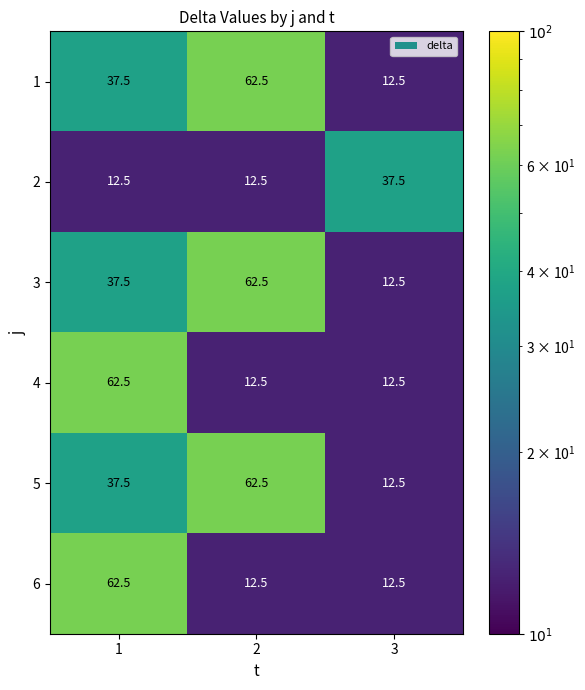

Reading right to left, transcribe all the data shown in this chart.

1: 3=12.5	2=62.5	1=37.5
2: 3=37.5	2=12.5	1=12.5
3: 3=12.5	2=62.5	1=37.5
4: 3=12.5	2=12.5	1=62.5
5: 3=12.5	2=62.5	1=37.5
6: 3=12.5	2=12.5	1=62.5